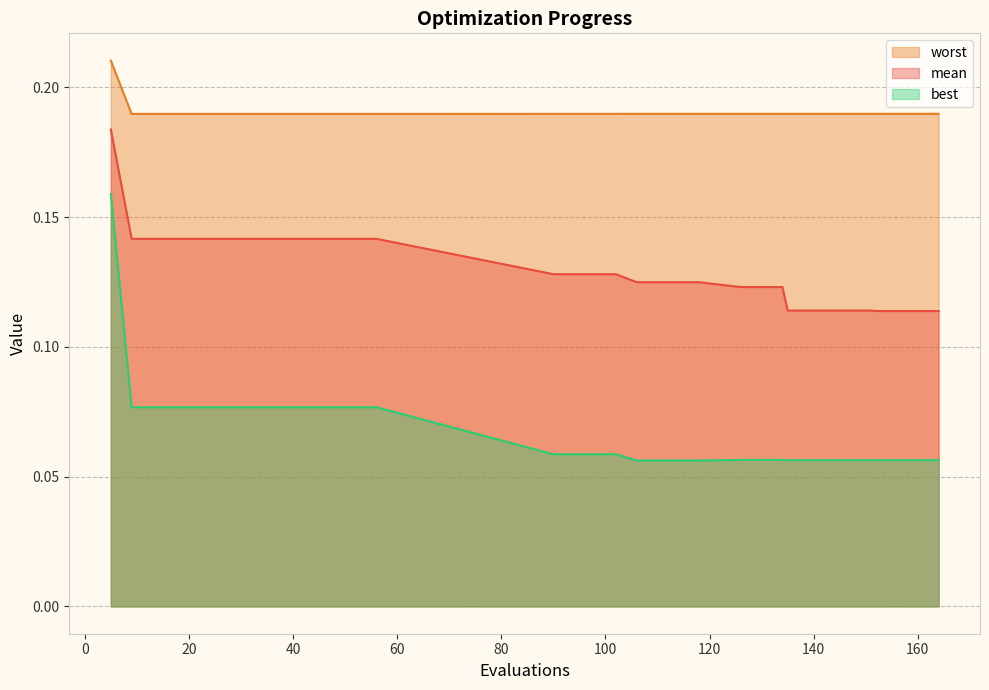

How many lines are shown in the chart?

3